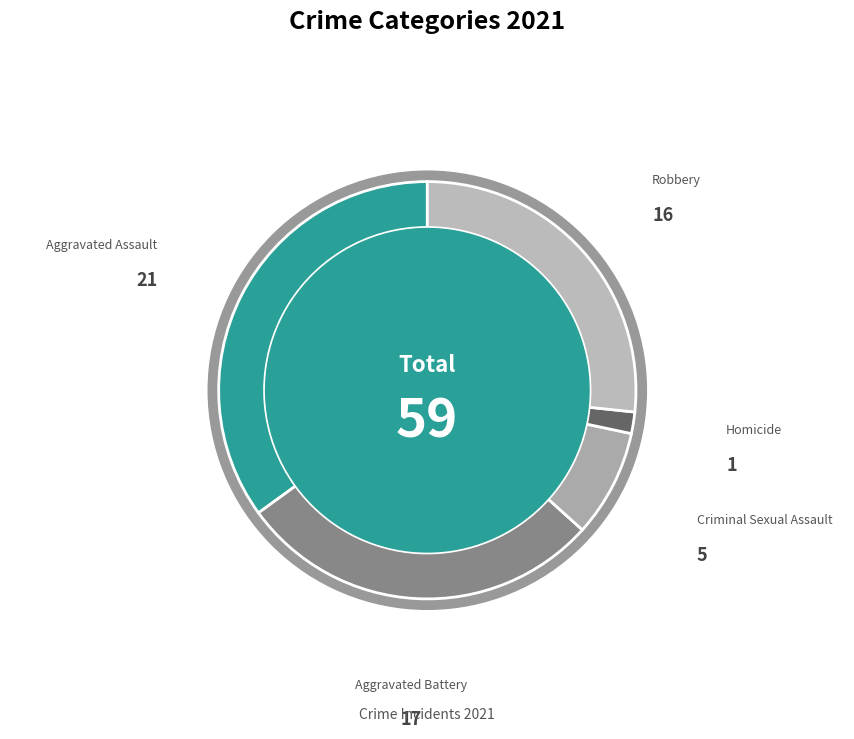

Which slice is the smallest?

Homicide